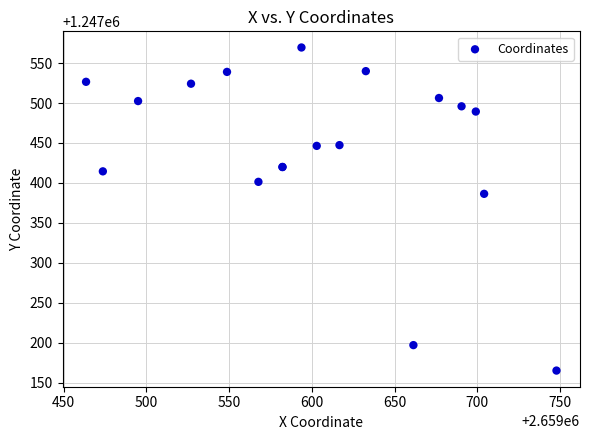

What Y value in the scatter plot is closest to 1247367?

1247386.3